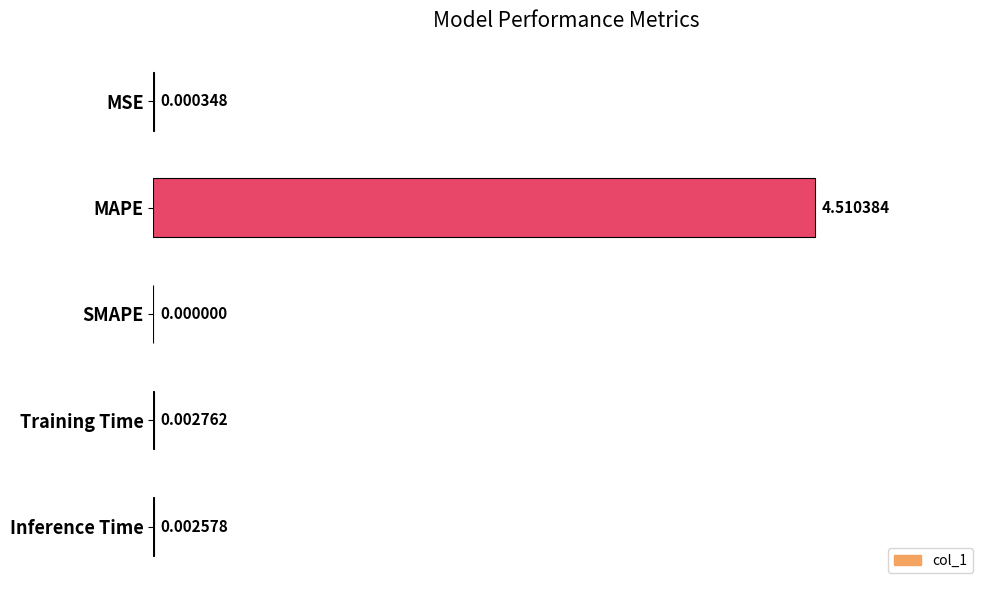

Where is the data nearest to the value 2?

Training Time